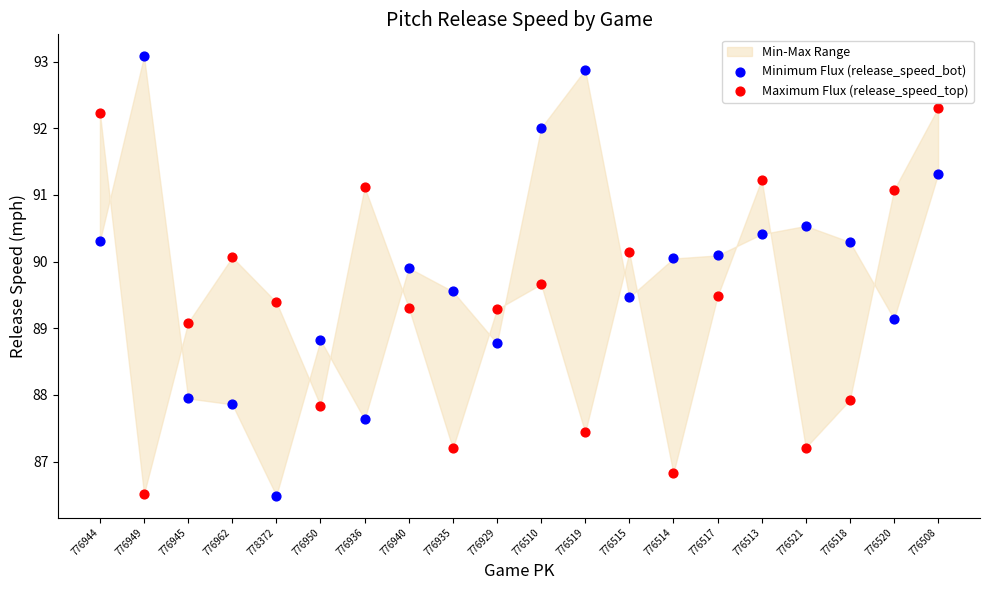

Which series contains the highest Y value?

Minimum Flux (release_speed_bot)